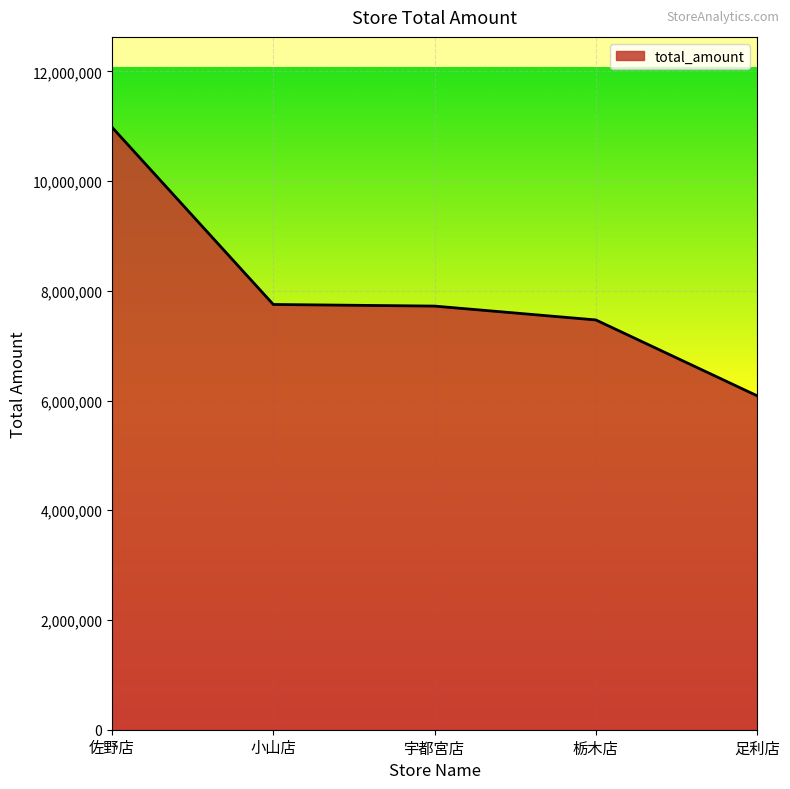

What is the sum of all values?

40015010